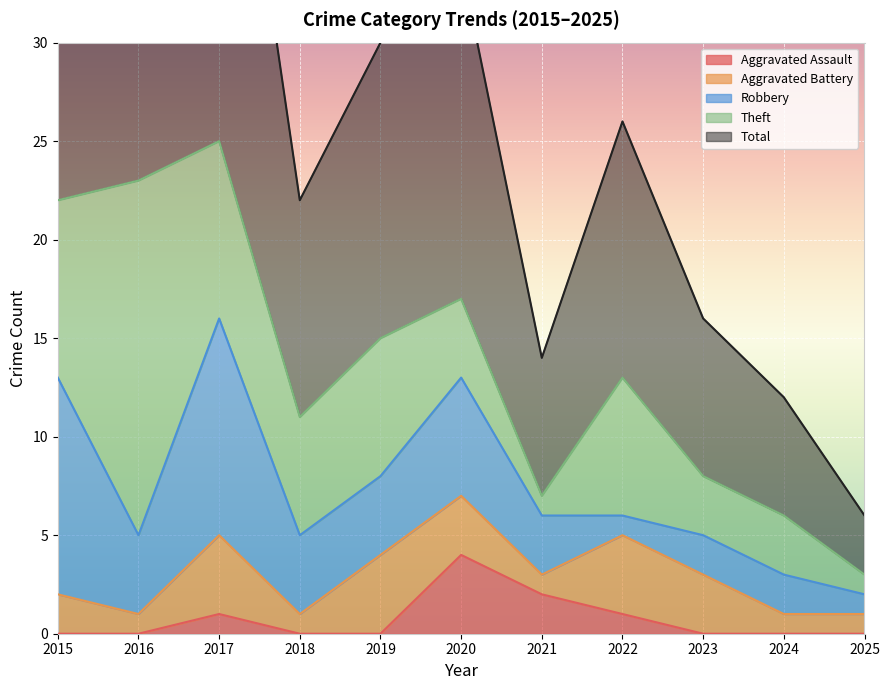

Is it true that Aggravated Assault equals -2 at 2024?

False